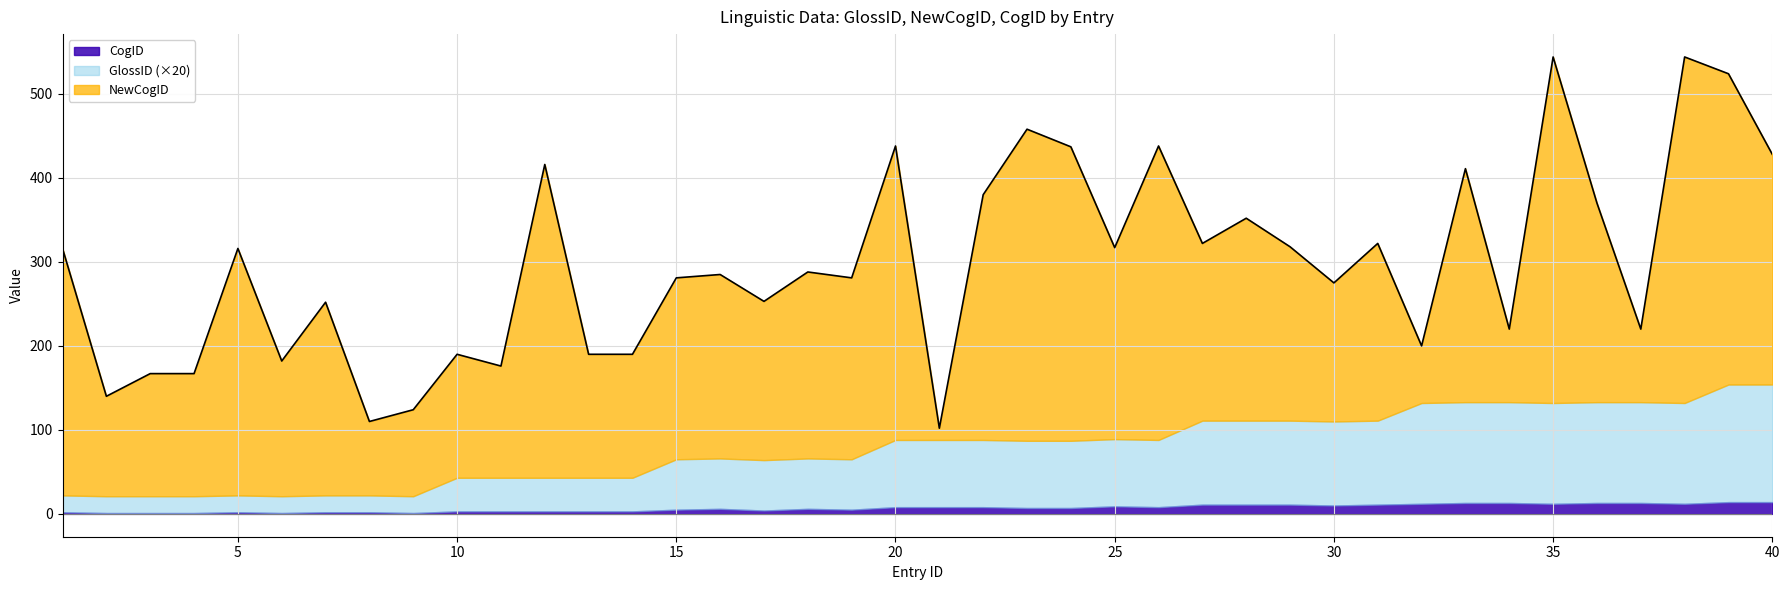

True or false: GlossID has a value of 6 at 37.

True